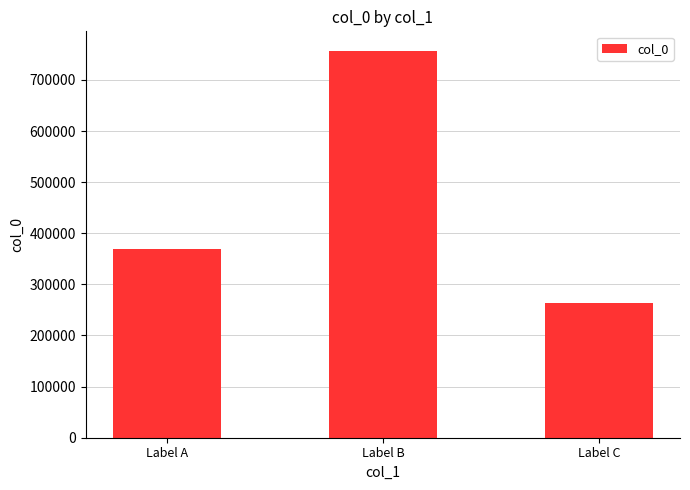

Which has a higher value, Label C or Label B?

Label B